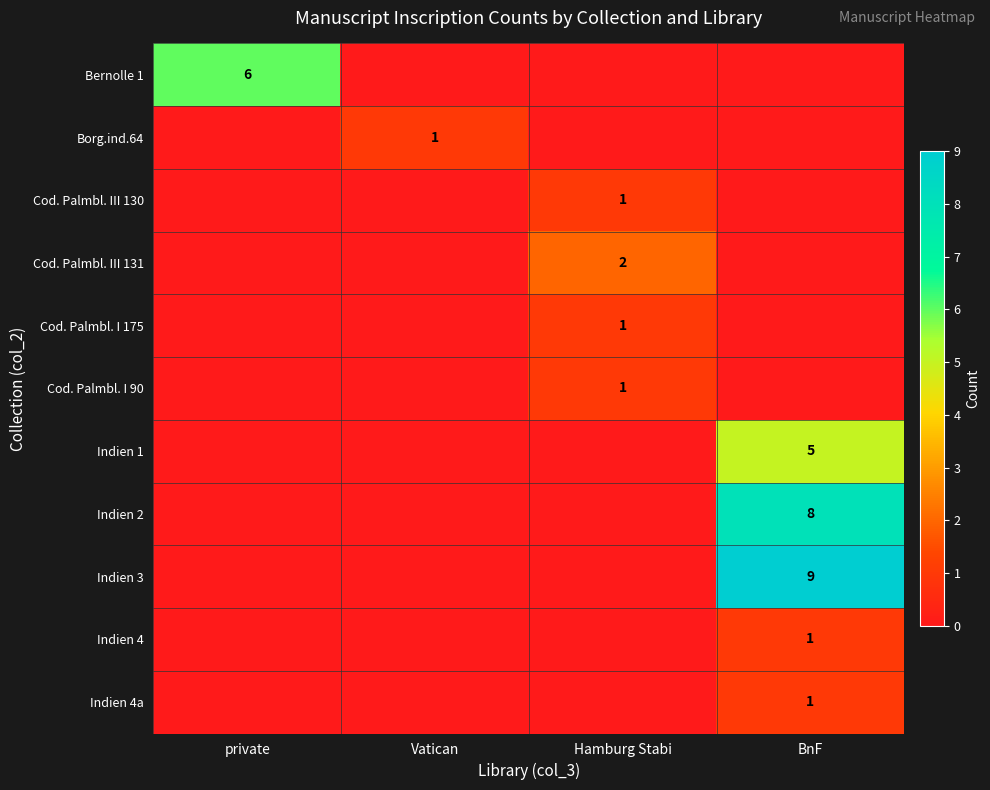

How many series are shown in this chart?

11